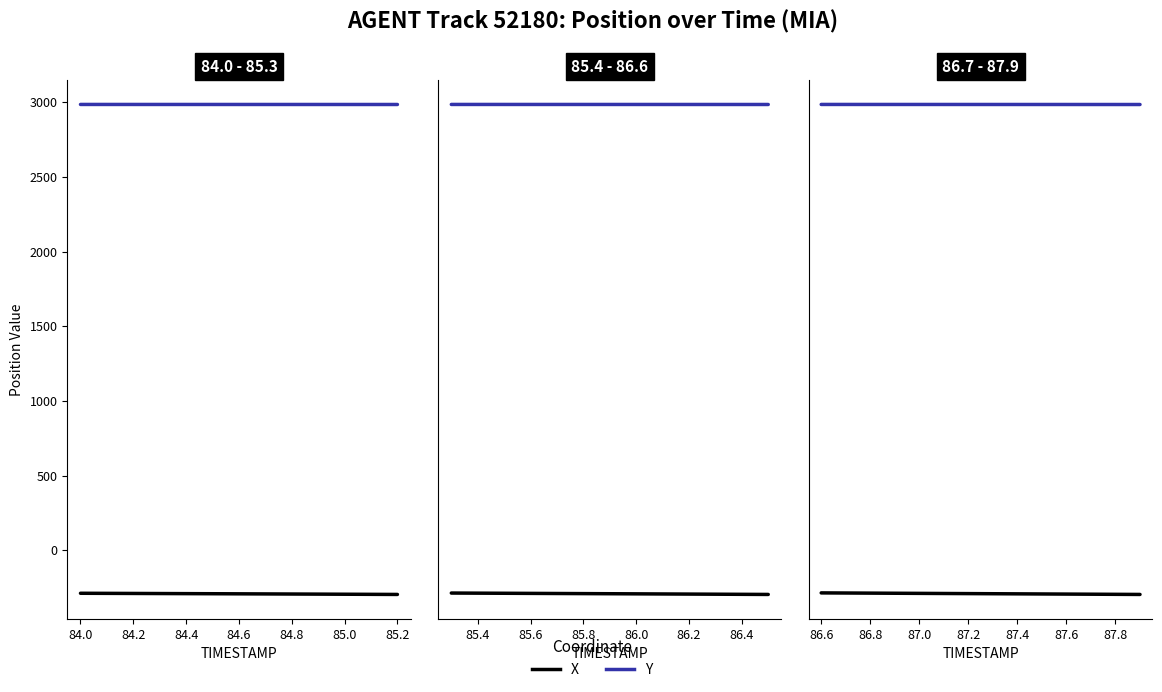

List the series in order of their peak value, highest first.

Y, X